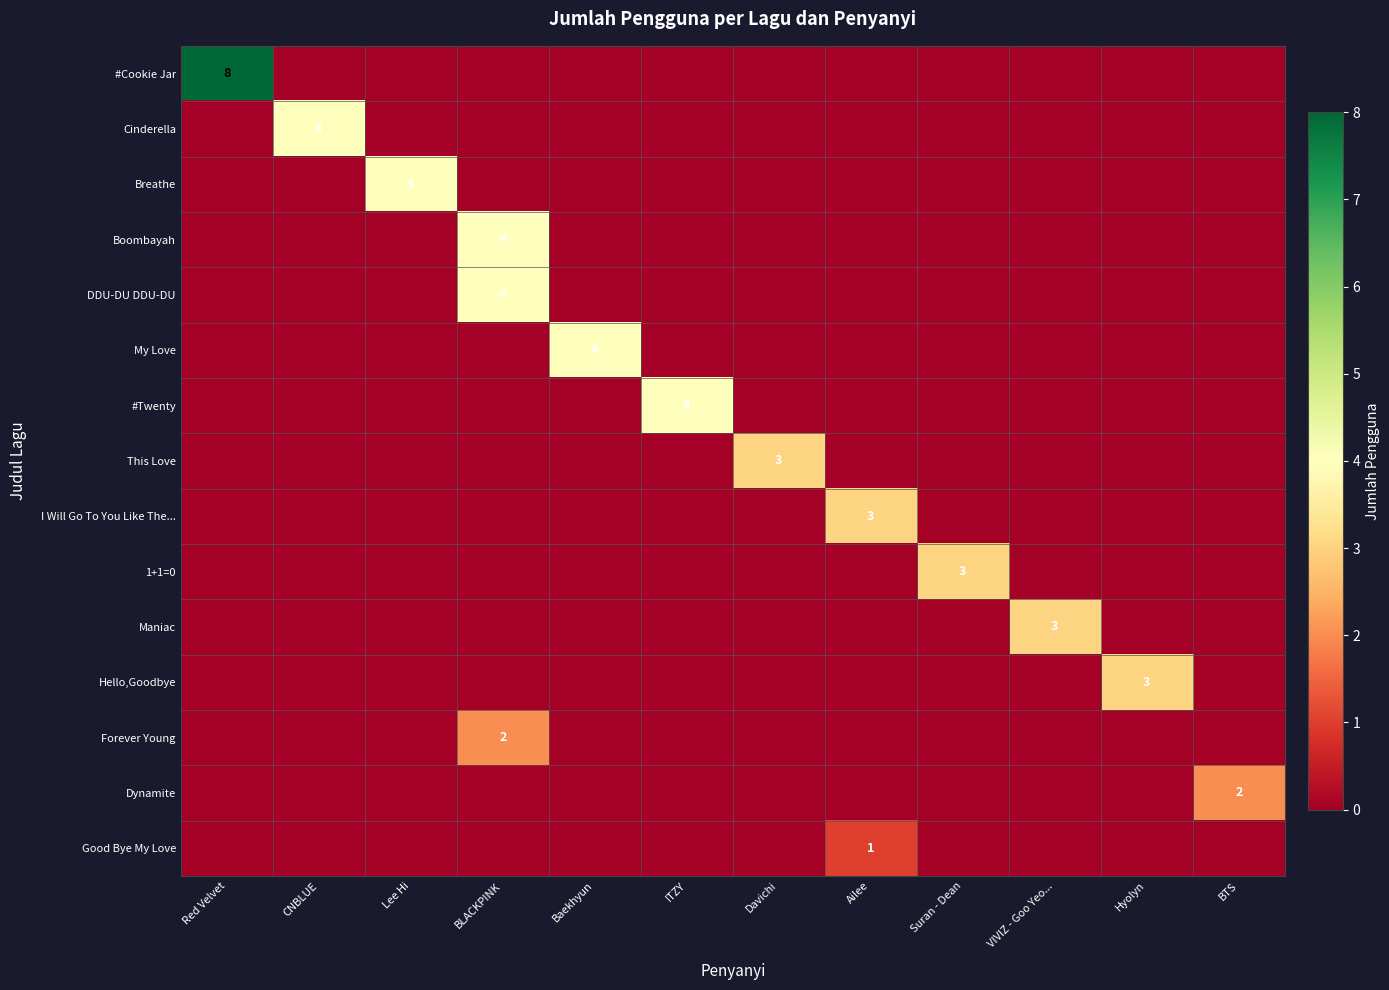

Reading left to right, what are all the values shown in this chart?

row_0: Red Velvet=8	CNBLUE=0	Lee Hi=0	BLACKPINK=0	Baekhyun=0	ITZY=0	Davichi=0	Ailee=0	Suran - Dean=0	VIVIZ - Goo Yeo...=0	Hyolyn=0	BTS=0
row_1: Red Velvet=0	CNBLUE=4	Lee Hi=0	BLACKPINK=0	Baekhyun=0	ITZY=0	Davichi=0	Ailee=0	Suran - Dean=0	VIVIZ - Goo Yeo...=0	Hyolyn=0	BTS=0
row_2: Red Velvet=0	CNBLUE=0	Lee Hi=4	BLACKPINK=0	Baekhyun=0	ITZY=0	Davichi=0	Ailee=0	Suran - Dean=0	VIVIZ - Goo Yeo...=0	Hyolyn=0	BTS=0
row_3: Red Velvet=0	CNBLUE=0	Lee Hi=0	BLACKPINK=4	Baekhyun=0	ITZY=0	Davichi=0	Ailee=0	Suran - Dean=0	VIVIZ - Goo Yeo...=0	Hyolyn=0	BTS=0
row_4: Red Velvet=0	CNBLUE=0	Lee Hi=0	BLACKPINK=4	Baekhyun=0	ITZY=0	Davichi=0	Ailee=0	Suran - Dean=0	VIVIZ - Goo Yeo...=0	Hyolyn=0	BTS=0
row_5: Red Velvet=0	CNBLUE=0	Lee Hi=0	BLACKPINK=0	Baekhyun=4	ITZY=0	Davichi=0	Ailee=0	Suran - Dean=0	VIVIZ - Goo Yeo...=0	Hyolyn=0	BTS=0
row_6: Red Velvet=0	CNBLUE=0	Lee Hi=0	BLACKPINK=0	Baekhyun=0	ITZY=4	Davichi=0	Ailee=0	Suran - Dean=0	VIVIZ - Goo Yeo...=0	Hyolyn=0	BTS=0
row_7: Red Velvet=0	CNBLUE=0	Lee Hi=0	BLACKPINK=0	Baekhyun=0	ITZY=0	Davichi=3	Ailee=0	Suran - Dean=0	VIVIZ - Goo Yeo...=0	Hyolyn=0	BTS=0
row_8: Red Velvet=0	CNBLUE=0	Lee Hi=0	BLACKPINK=0	Baekhyun=0	ITZY=0	Davichi=0	Ailee=3	Suran - Dean=0	VIVIZ - Goo Yeo...=0	Hyolyn=0	BTS=0
row_9: Red Velvet=0	CNBLUE=0	Lee Hi=0	BLACKPINK=0	Baekhyun=0	ITZY=0	Davichi=0	Ailee=0	Suran - Dean=3	VIVIZ - Goo Yeo...=0	Hyolyn=0	BTS=0
row_10: Red Velvet=0	CNBLUE=0	Lee Hi=0	BLACKPINK=0	Baekhyun=0	ITZY=0	Davichi=0	Ailee=0	Suran - Dean=0	VIVIZ - Goo Yeo...=3	Hyolyn=0	BTS=0
row_11: Red Velvet=0	CNBLUE=0	Lee Hi=0	BLACKPINK=0	Baekhyun=0	ITZY=0	Davichi=0	Ailee=0	Suran - Dean=0	VIVIZ - Goo Yeo...=0	Hyolyn=3	BTS=0
row_12: Red Velvet=0	CNBLUE=0	Lee Hi=0	BLACKPINK=2	Baekhyun=0	ITZY=0	Davichi=0	Ailee=0	Suran - Dean=0	VIVIZ - Goo Yeo...=0	Hyolyn=0	BTS=0
row_13: Red Velvet=0	CNBLUE=0	Lee Hi=0	BLACKPINK=0	Baekhyun=0	ITZY=0	Davichi=0	Ailee=0	Suran - Dean=0	VIVIZ - Goo Yeo...=0	Hyolyn=0	BTS=2
row_14: Red Velvet=0	CNBLUE=0	Lee Hi=0	BLACKPINK=0	Baekhyun=0	ITZY=0	Davichi=0	Ailee=1	Suran - Dean=0	VIVIZ - Goo Yeo...=0	Hyolyn=0	BTS=0